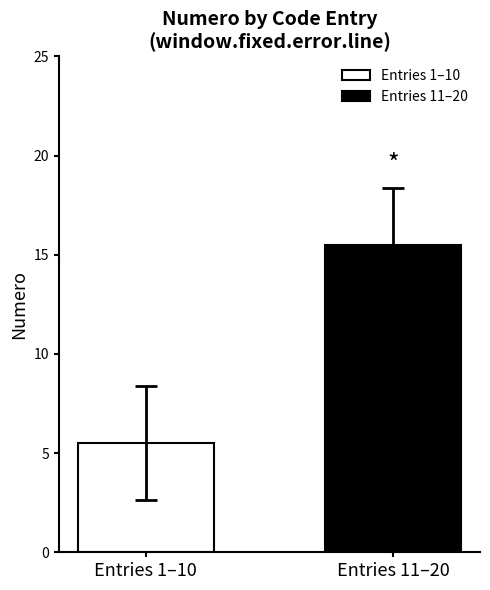

Rank the series by their maximum value, from highest to lowest.

Entries 11–20, Entries 1–10